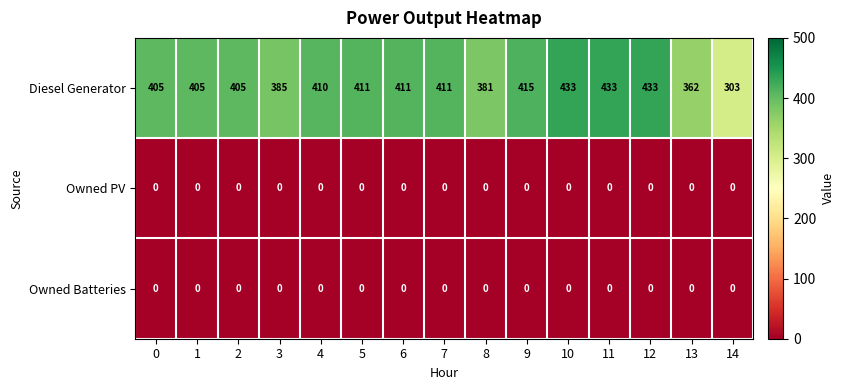

What is the sum of all Diesel Generator values?

6003